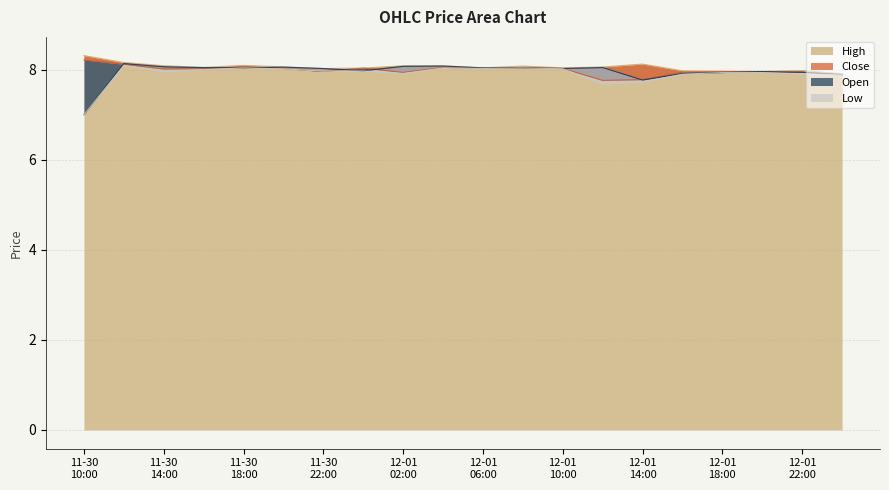

Reading right to left, extract all data points from this chart.

High: 7.9	8.0	8.0	8.0	8.0	8.1	8.1	8.0	8.1	8.0	8.1	8.1	8.0	8.0	8.1	8.1	8.1	8.1	8.2	8.3
Close: 7.9	7.9	8.0	8.0	7.9	7.8	7.8	8.0	8.0	8.0	8.1	7.9	8.0	8.0	8.0	8.1	8.0	8.0	8.1	8.2
Open: 7.9	7.9	8.0	7.9	7.9	7.8	8.0	8.0	8.0	8.0	8.1	8.1	8.0	8.0	8.1	8.0	8.0	8.1	8.1	7.0
Low: 7.9	7.9	7.9	7.9	7.9	7.7	7.7	8.0	8.0	8.0	8.0	7.9	8.0	8.0	8.0	8.0	8.0	8.0	8.1	7.0